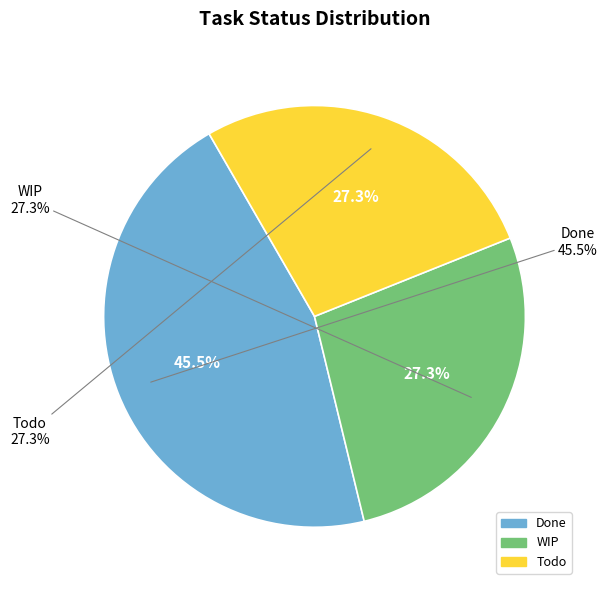

What is the change in value from Done to WIP?

-2